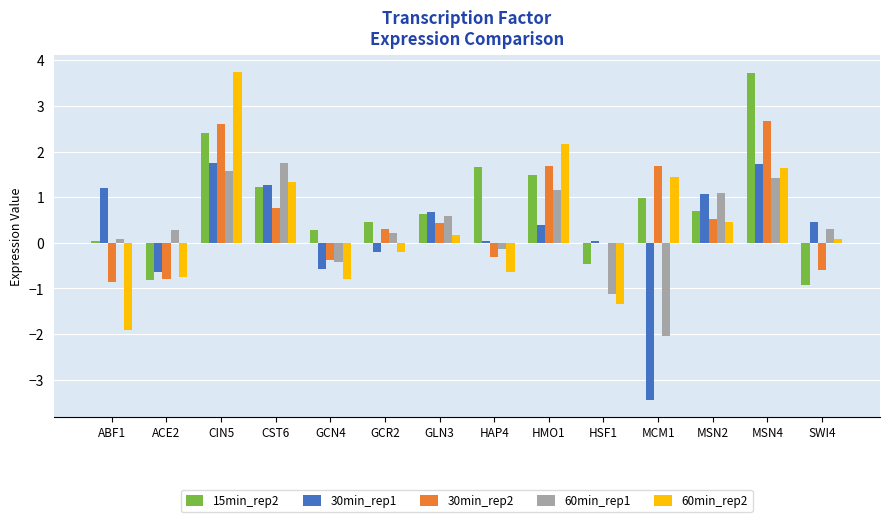

How many values in the 15min_rep2 series exceed 0?

11